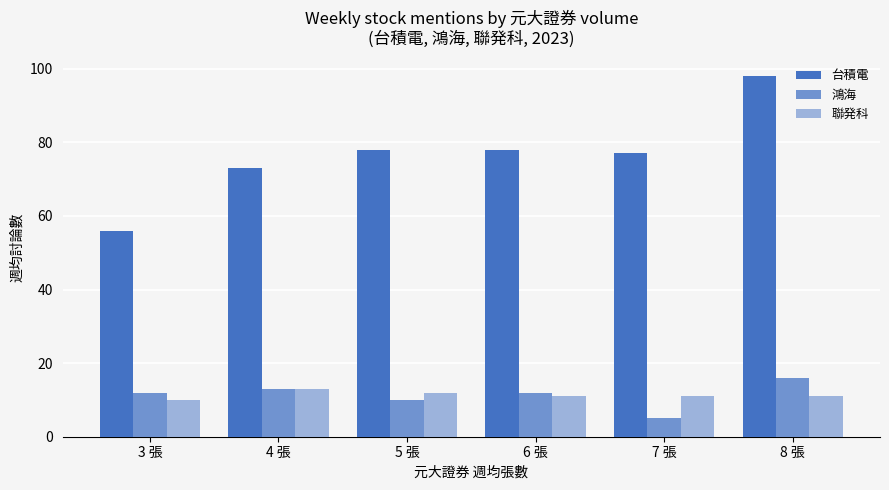

How many bars are there in total?

18